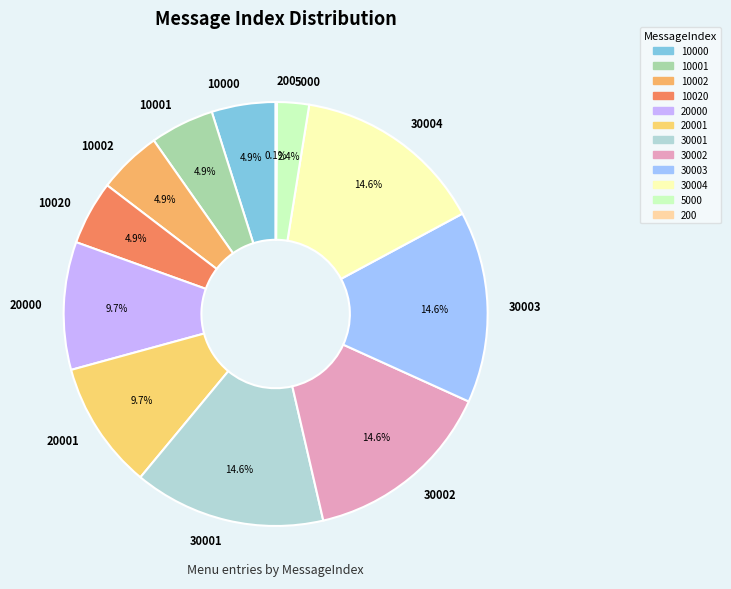

How much of the chart is everything except 10001?

95.1%